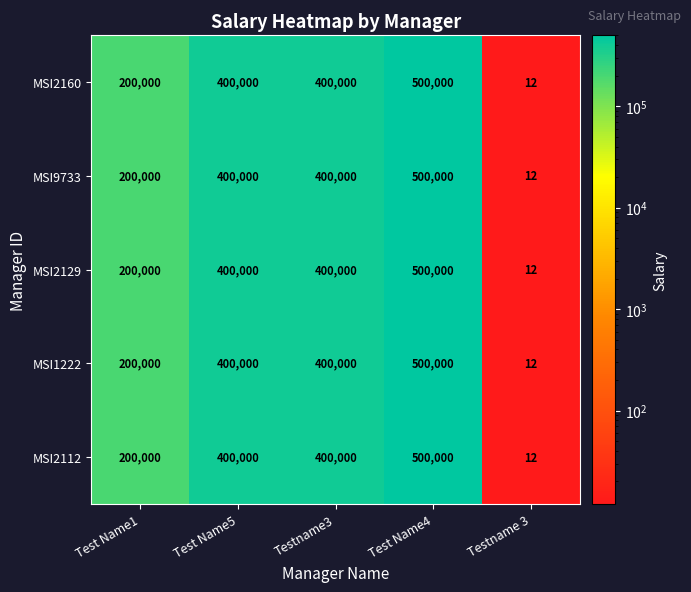

What is the average value of the MSI9733 series?

300002